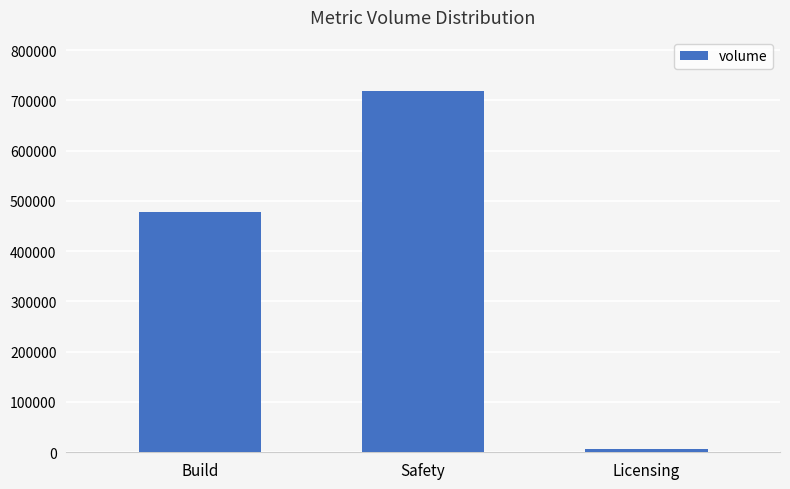

What is the label of the 2nd bar from the right?

Safety